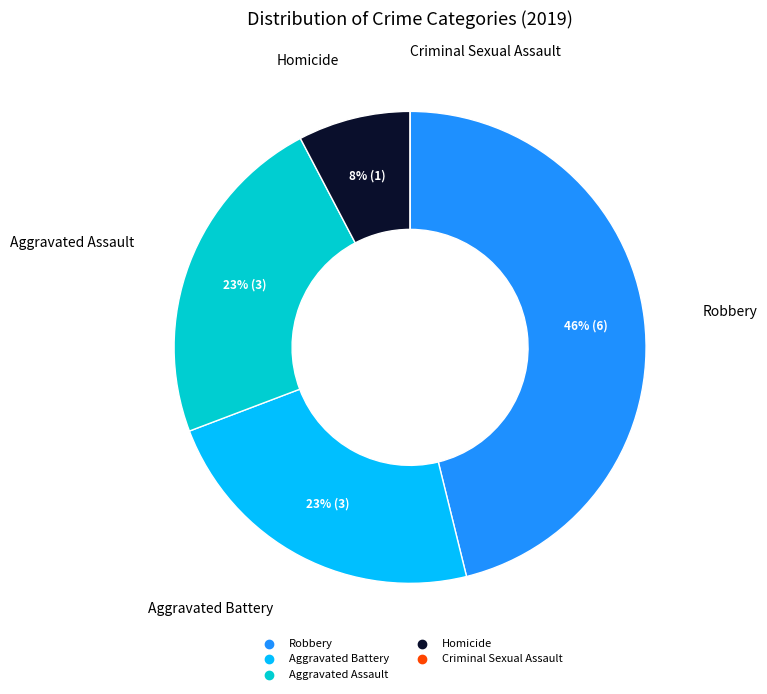

Does any single category account for the majority?

No